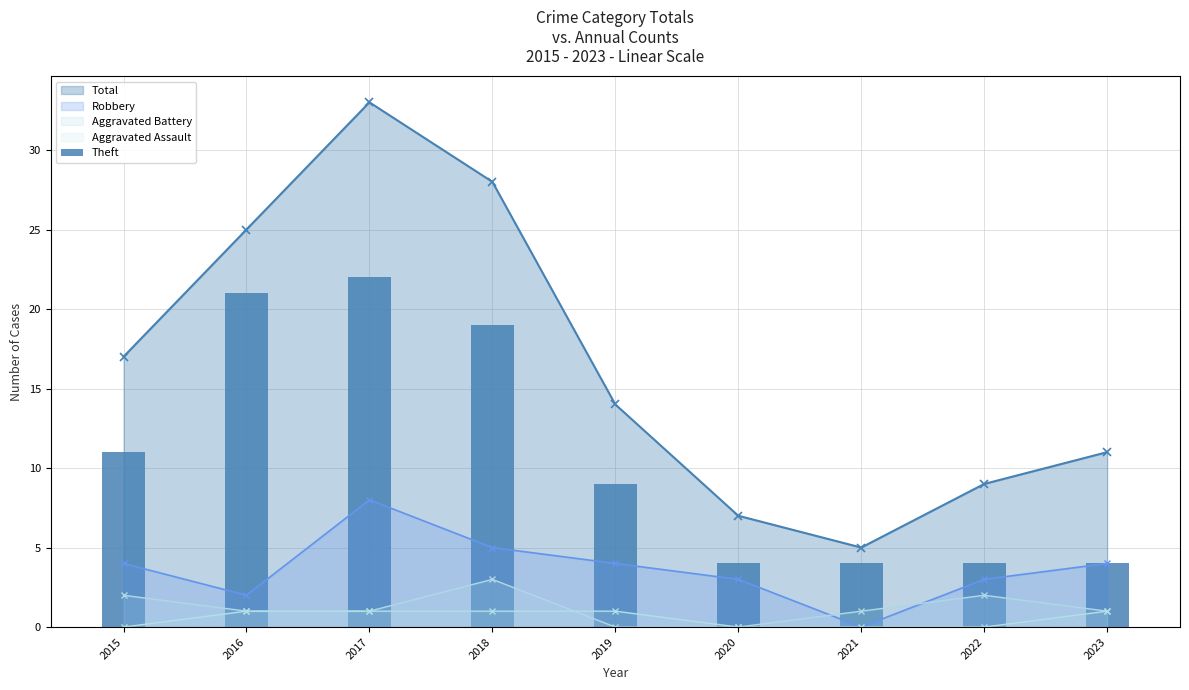

Reading right to left, list all the values displayed in this chart.

4	4	4	4	9	19	22	21	11